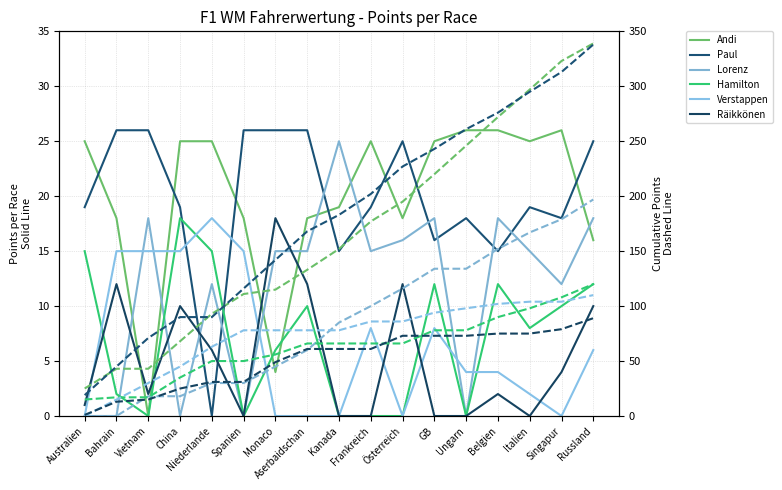

True or false: Lorenz has a value of 15 at Monaco.

True